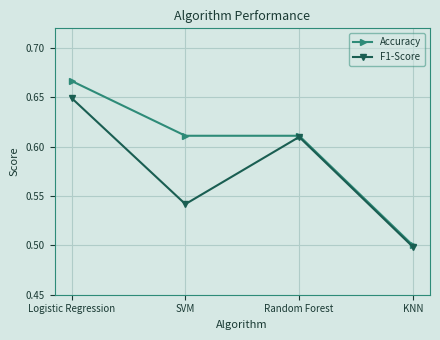

What position from the left is SVM?

2